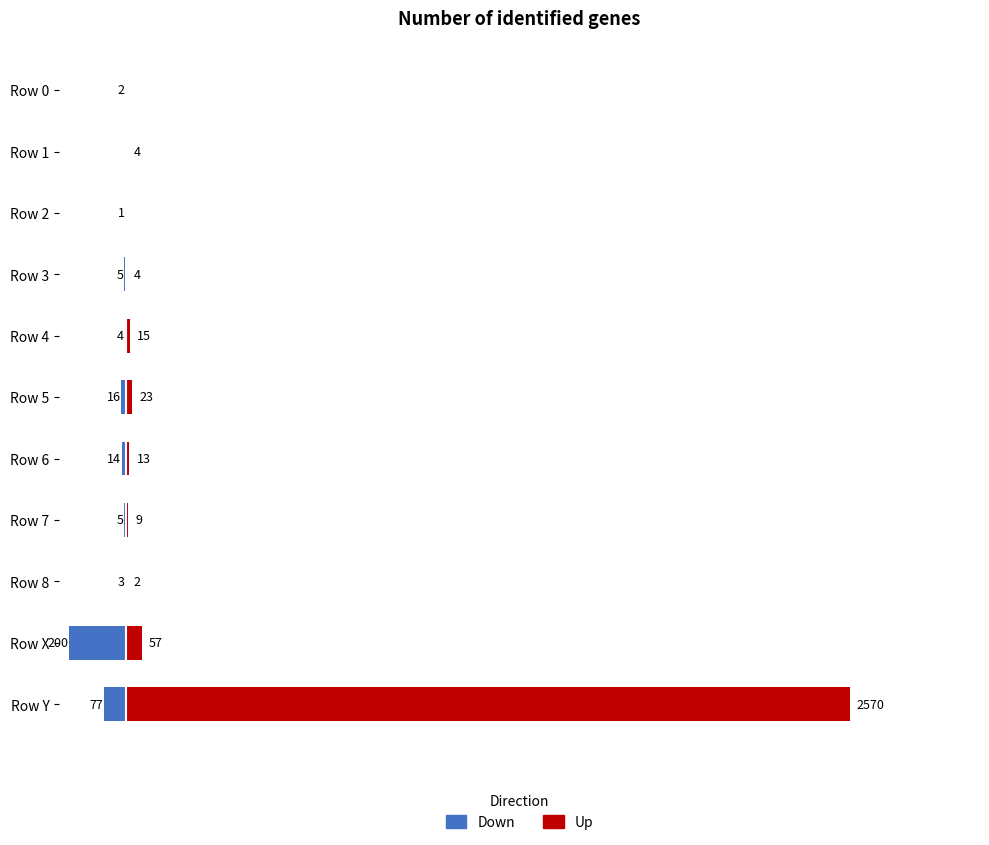

Reading right to left, list all the values displayed in this chart.

Down: -77	-200	-3	-5	-14	-16	-4	-5	-1	0	-2
Up: 2570	57	2	9	13	23	15	4	0	4	0